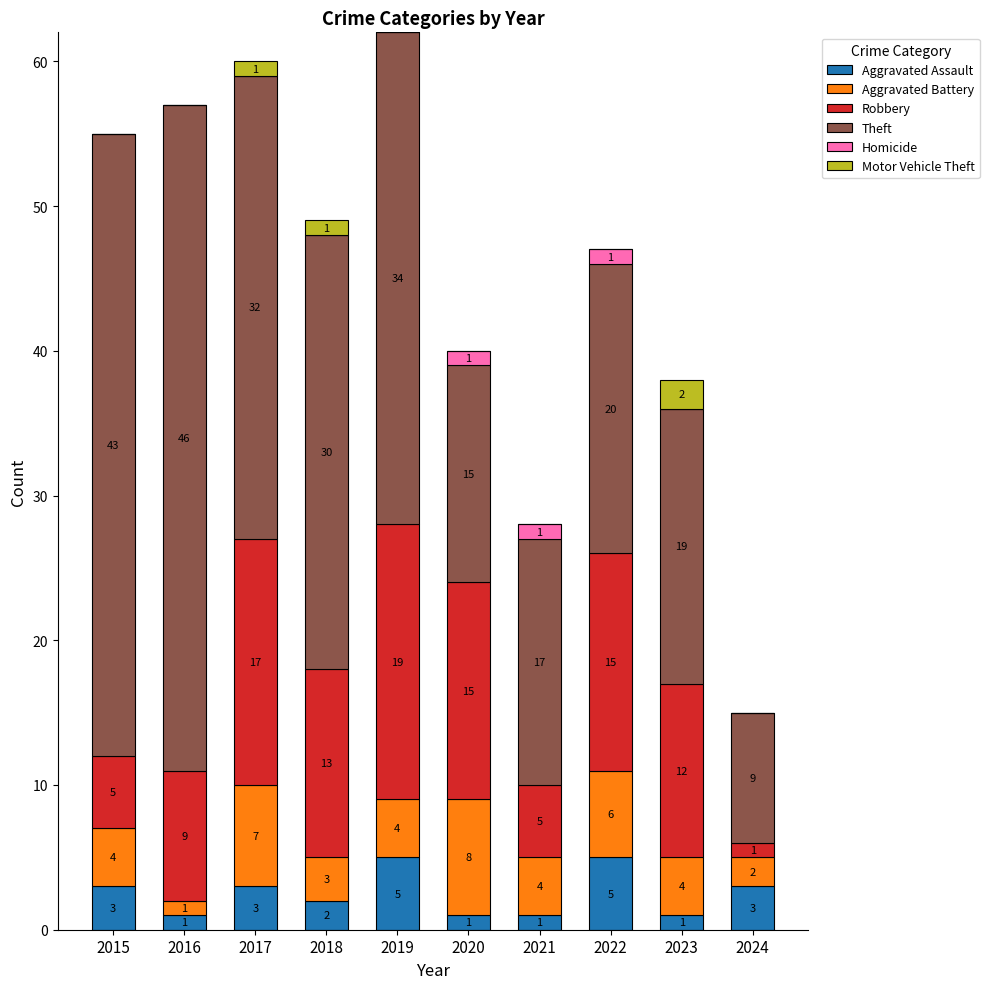

True or false: Aggravated Assault has a value of 2 at 2018.

True